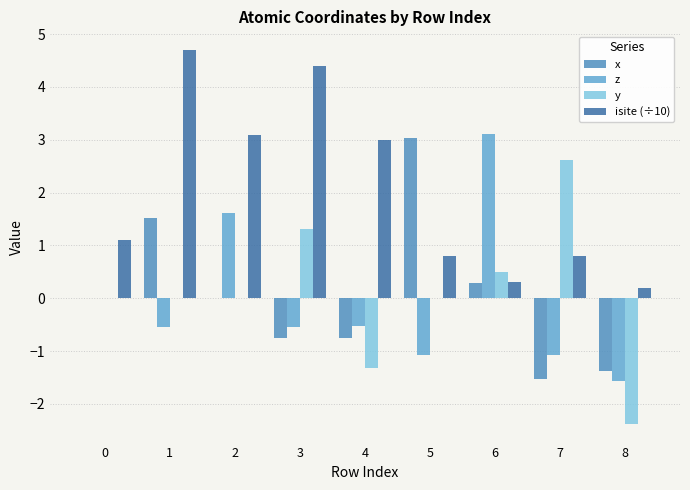

What is the difference between the maximum and minimum values in the x series?

4.6